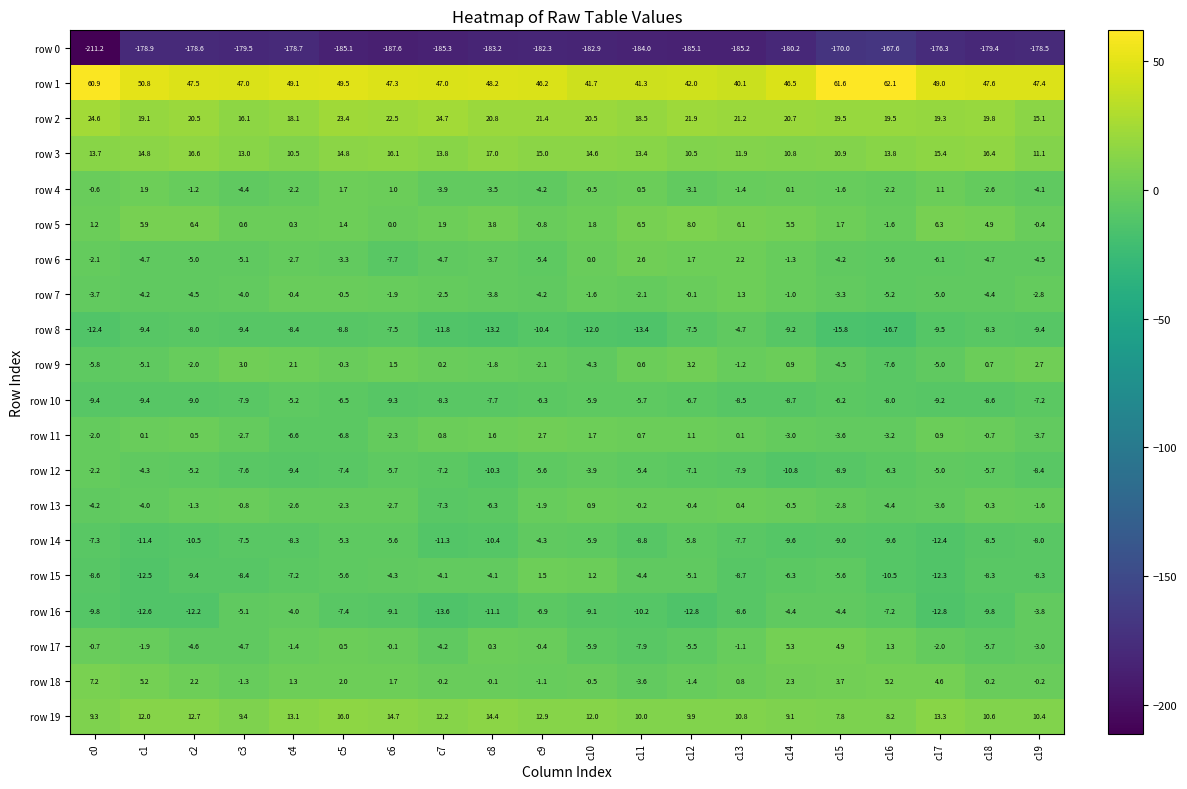

The row 0 series shows -62.3 at c11. True or false?

False